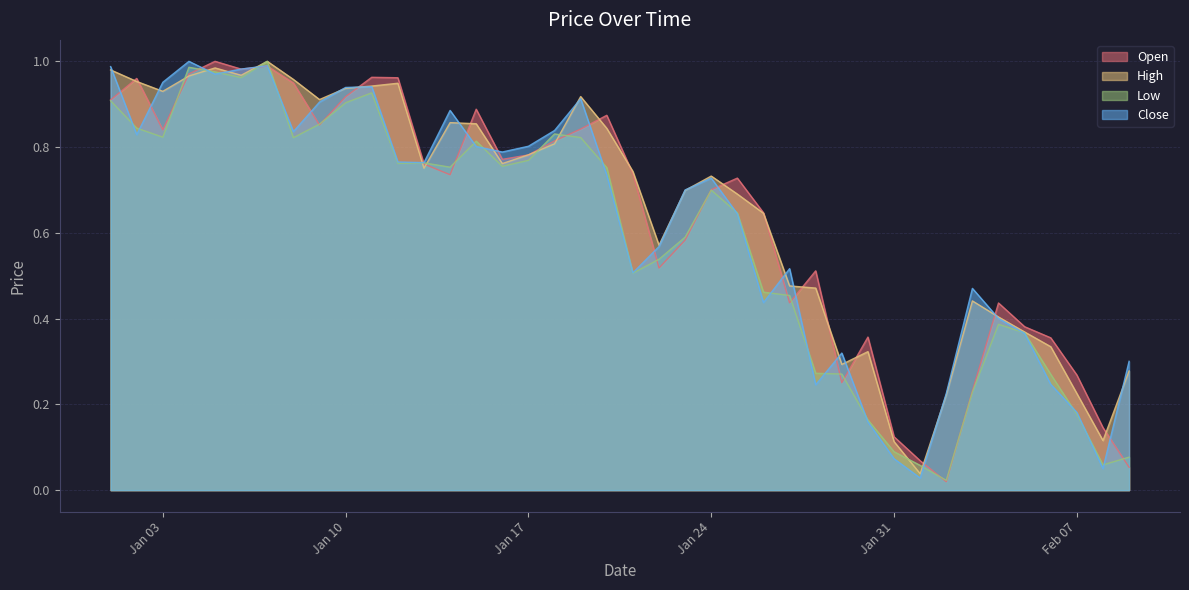

True or false: High has more than 0 interior local peaks.

True